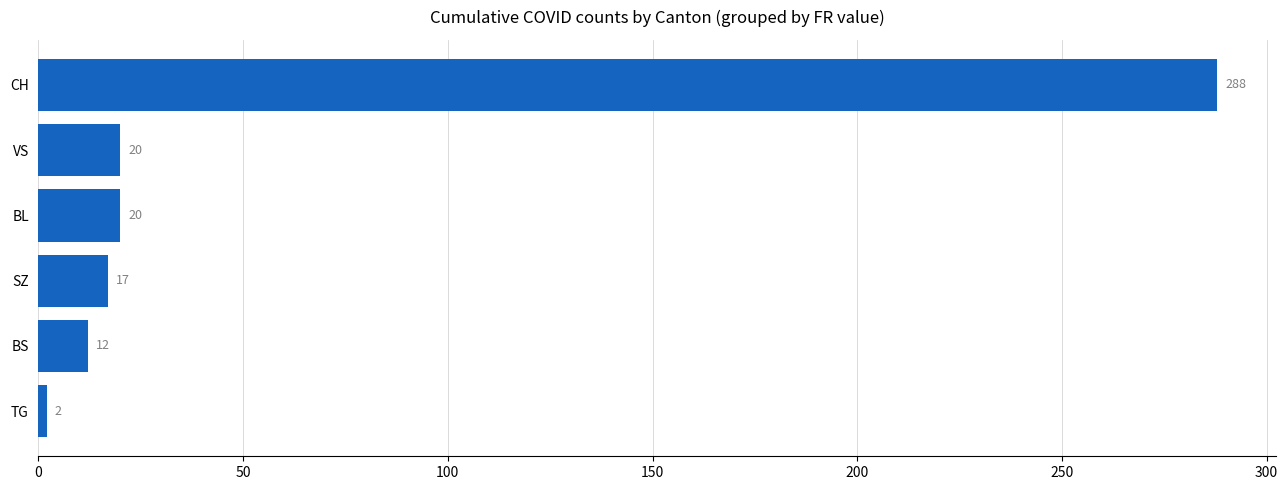

What is the value of the 4th bar from the top?

17